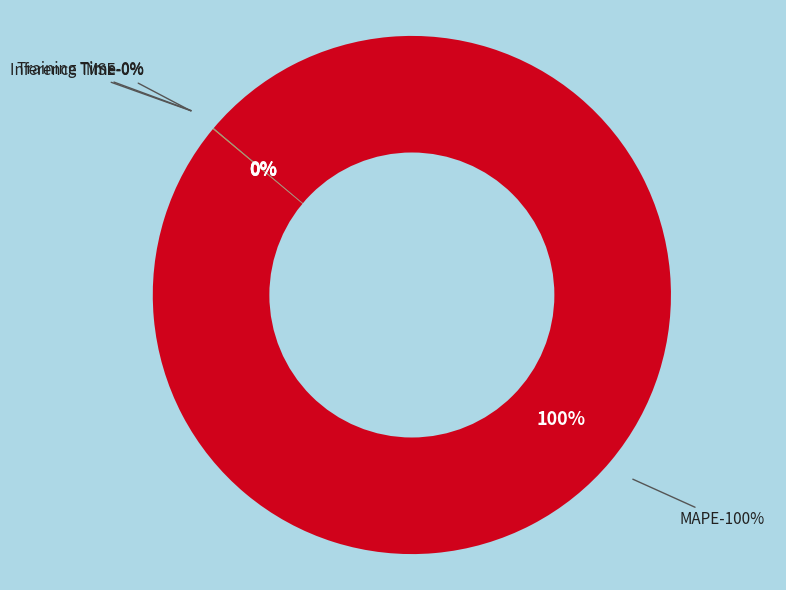

Count the number of slices in the pie.

4